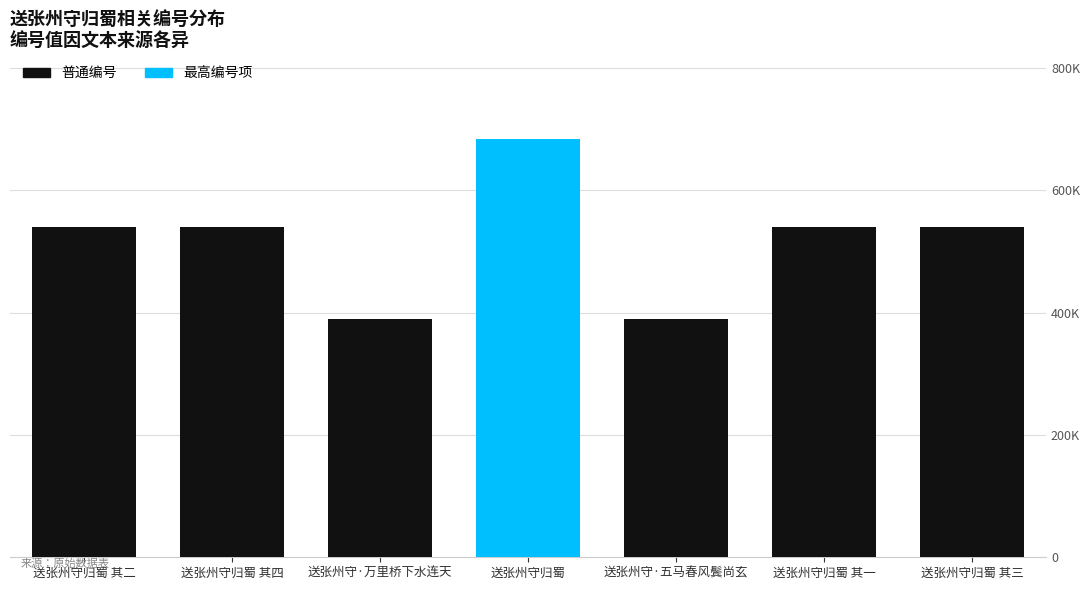

Reading right to left, list all the values displayed in this chart.

539982	539980	389888	683717	389889	539983	539981